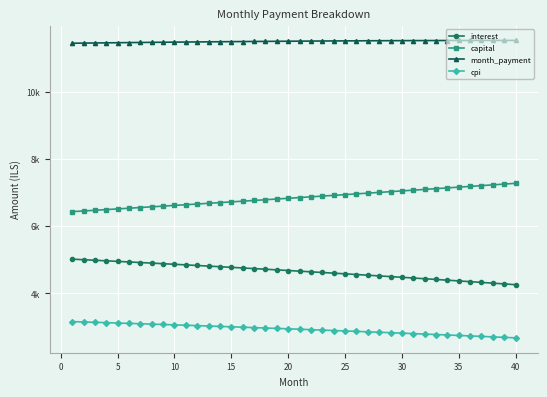

True or false: month_payment and cpi cross at least once.

False